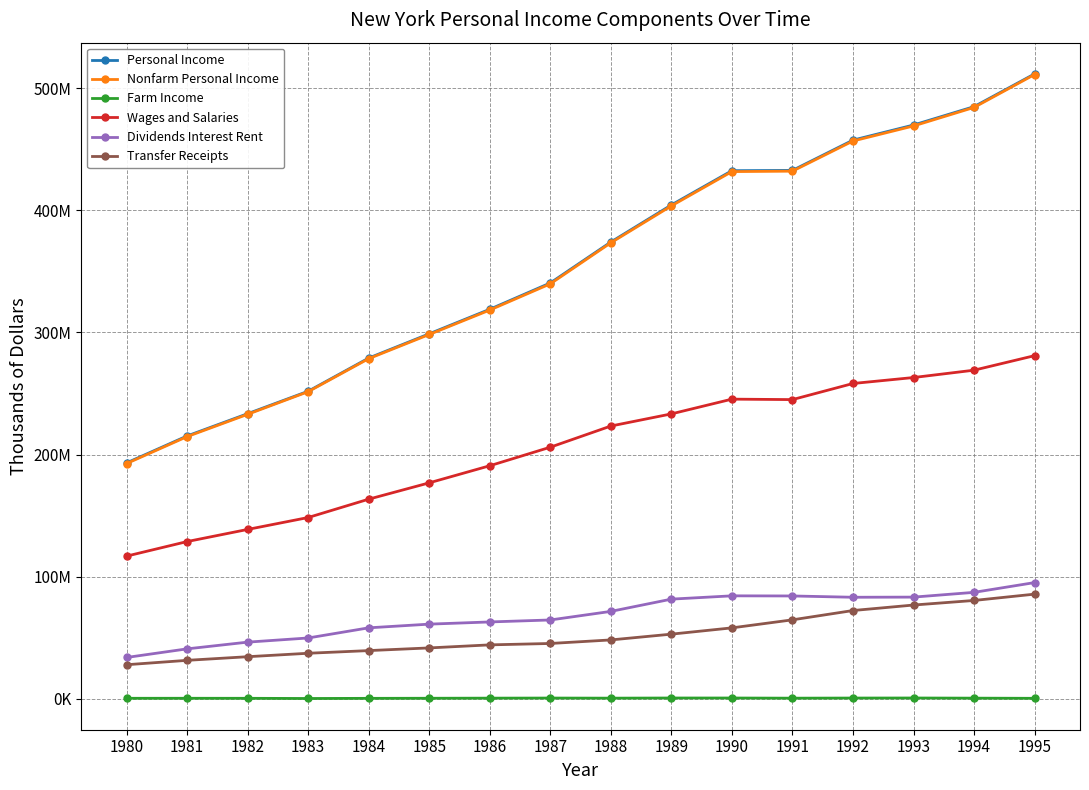

Which series has the largest range (max minus min)?

Nonfarm Personal Income